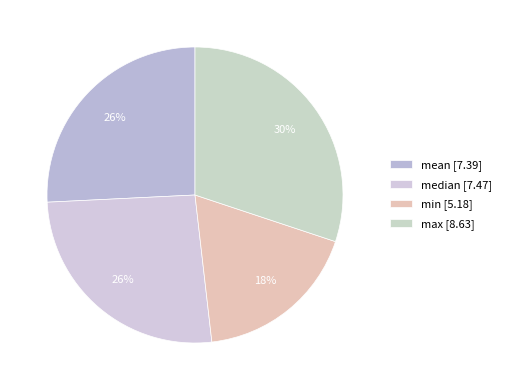

Does min account for over 50% of the chart?

No